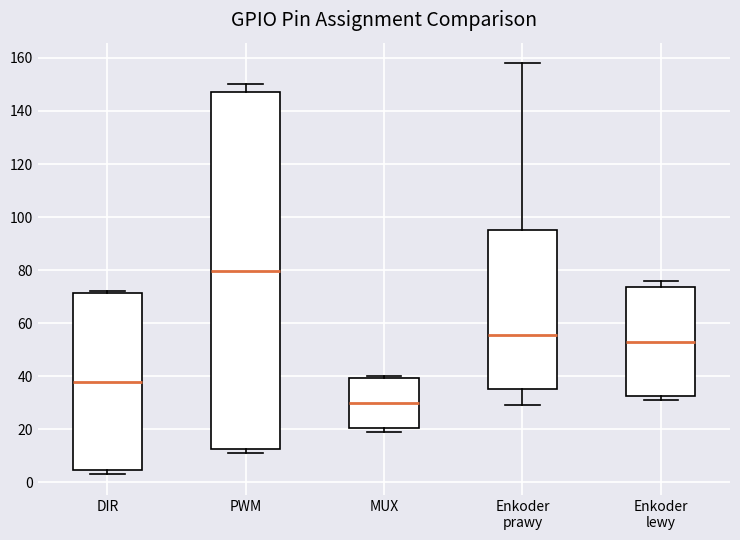

Which box has the lowest median line?

MUX